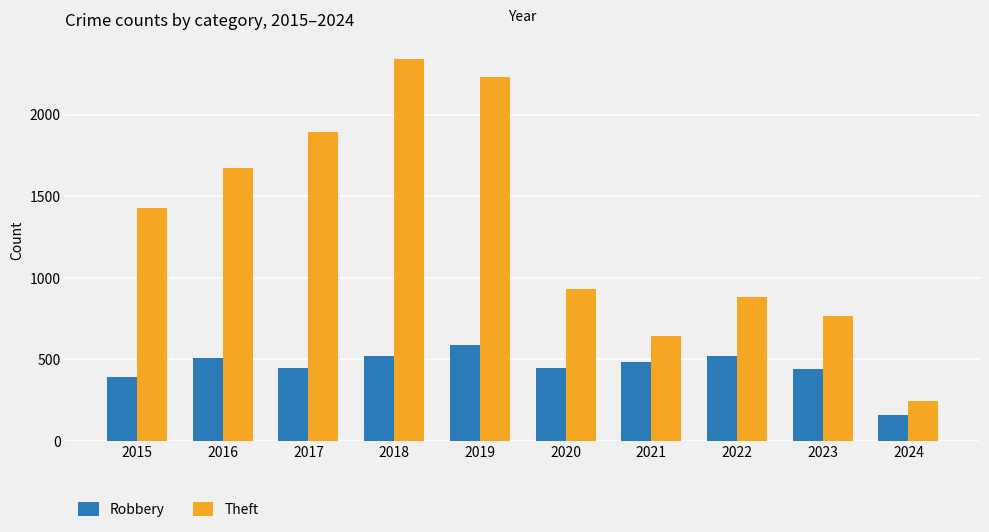

Rank the series by their maximum value, from highest to lowest.

Theft, Robbery